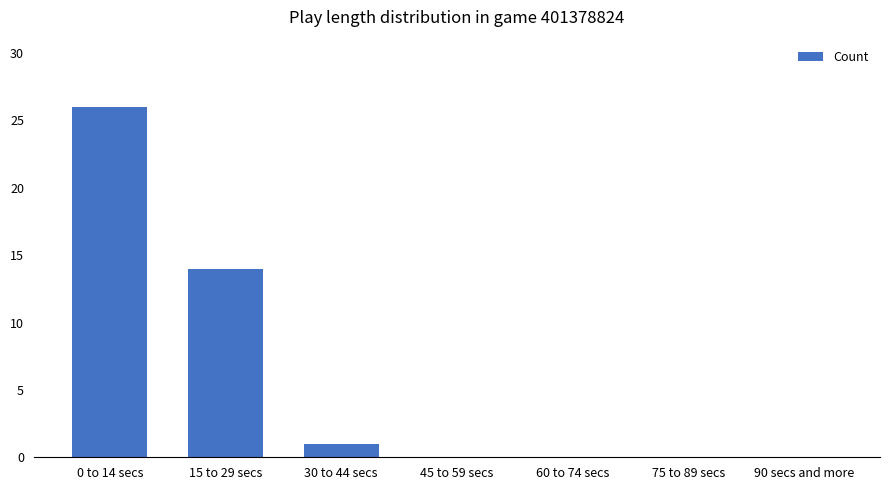

What is the average value?

6